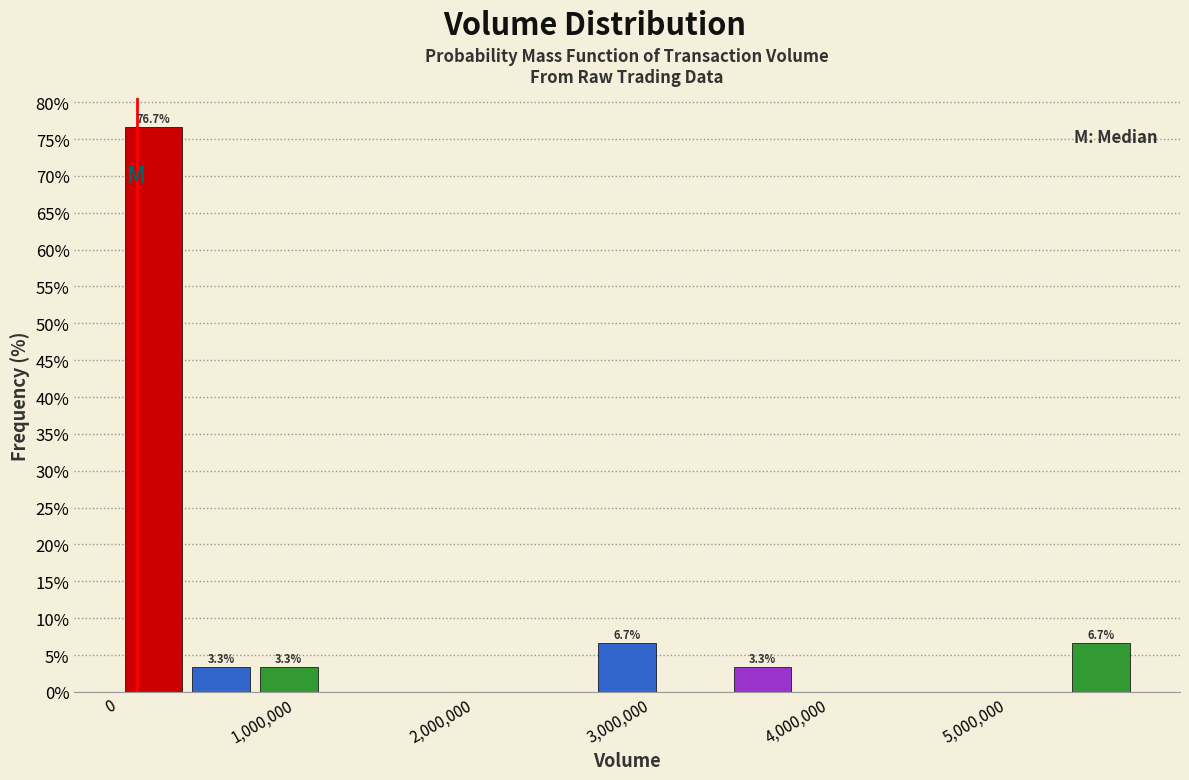

Read against the x-axis, roughly where is the centre of the tallest bar?

200000